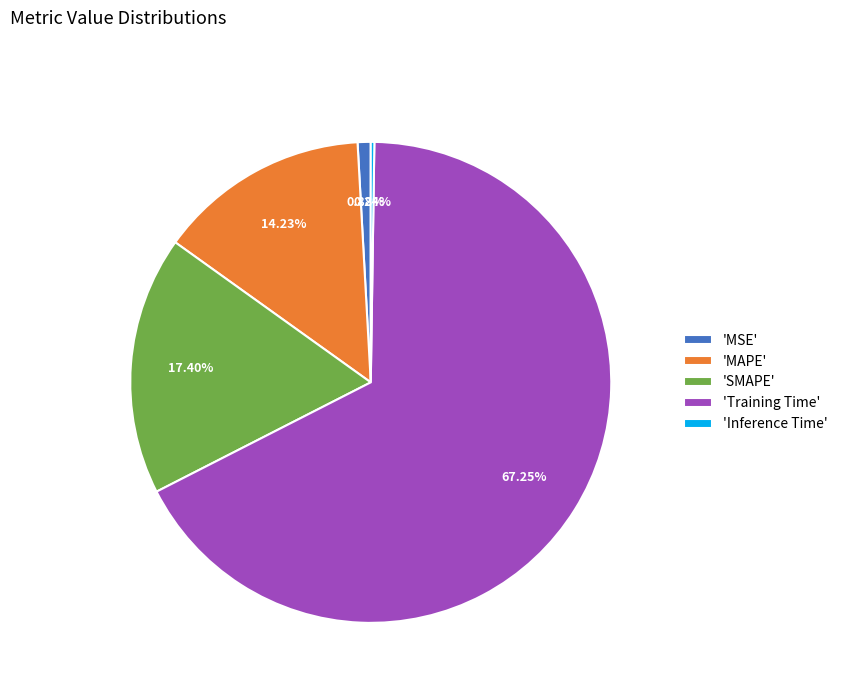

What is the largest slice in the pie chart?

'Training Time'